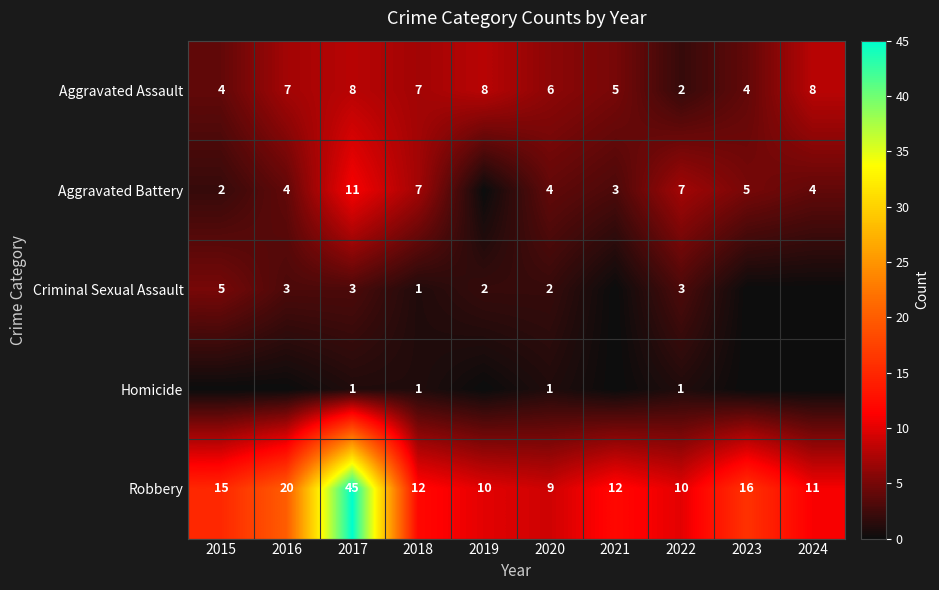

What is the minimum value for Aggravated Assault?

2